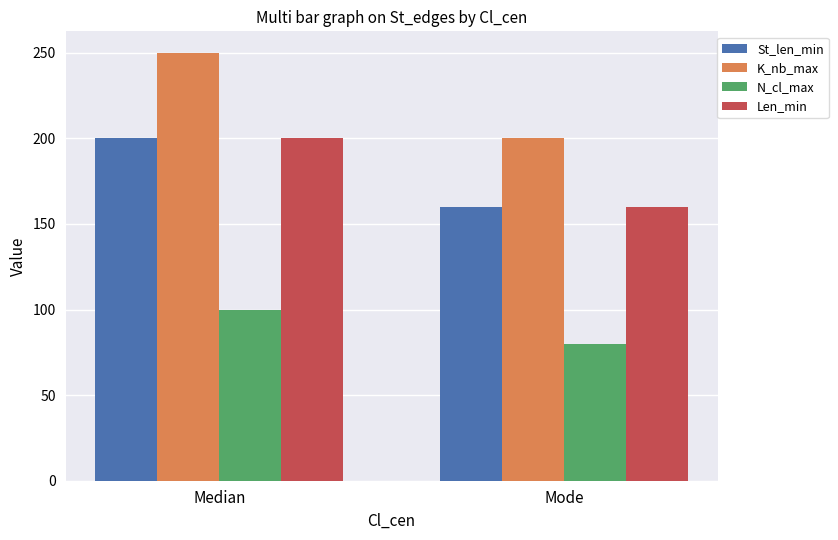

Is the value of St_len_min at Median greater than the value of K_nb_max at Median?

No